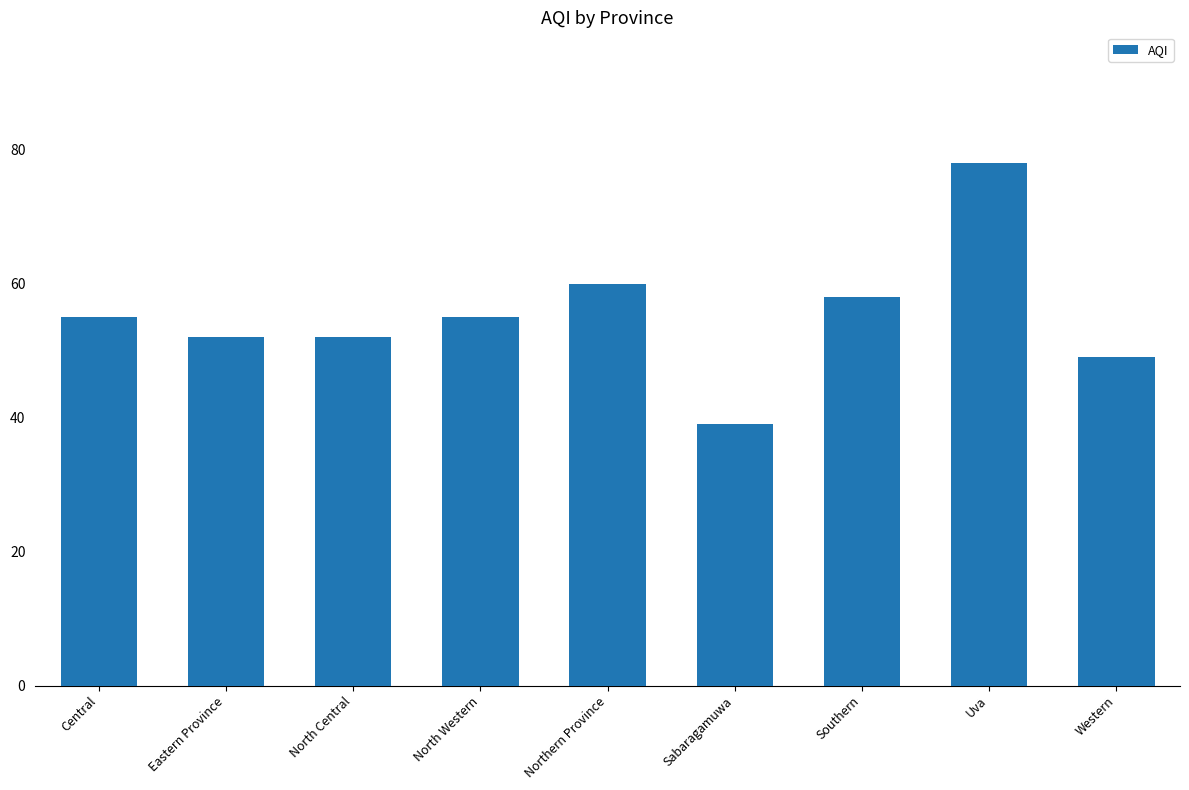

What is the value of the 1st bar from the left?

55